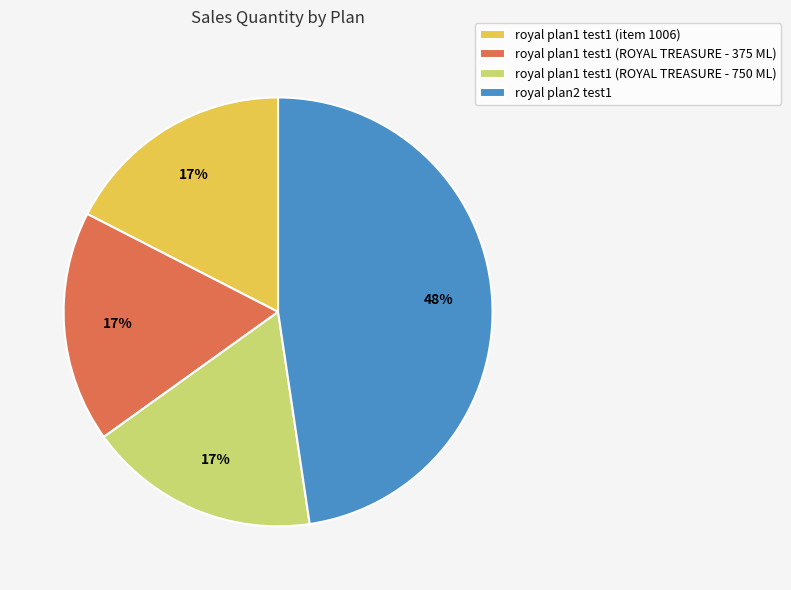

How many slices are in this pie chart?

4